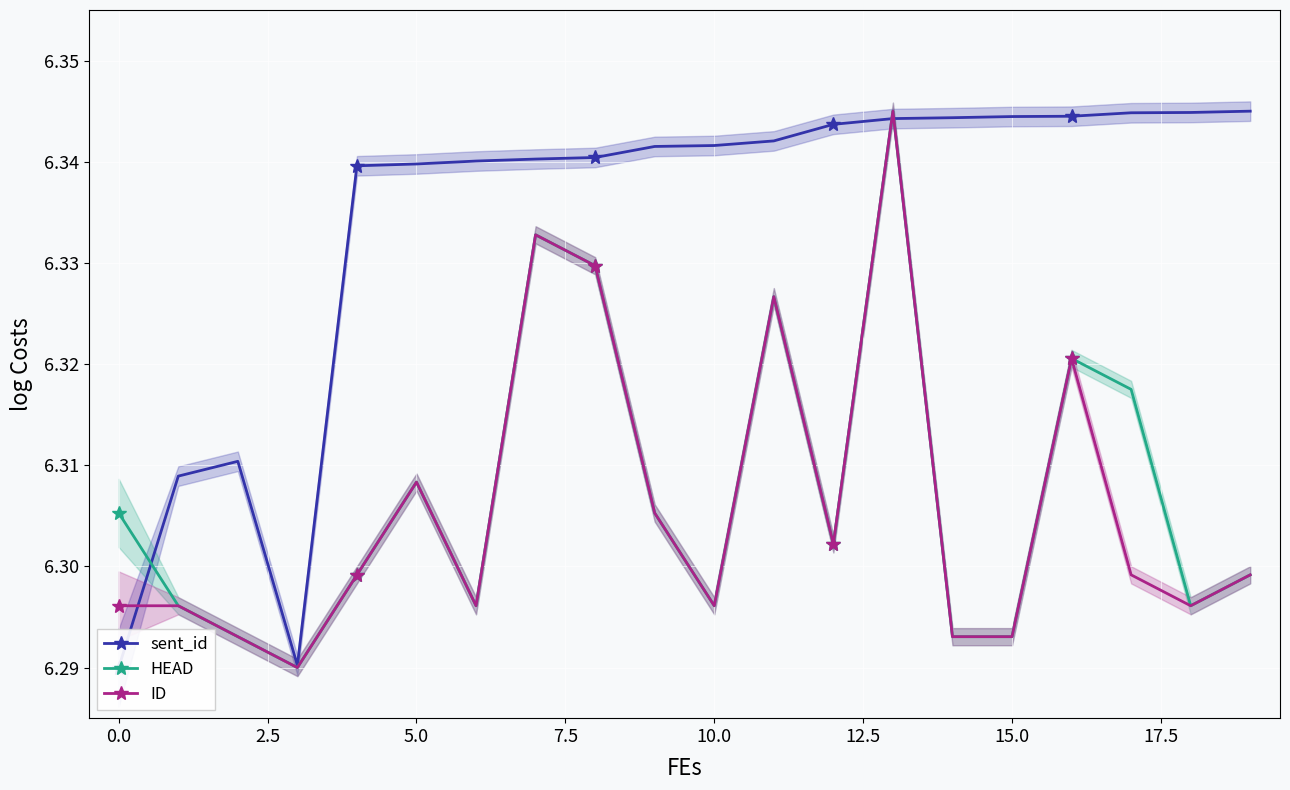

True or false: sent_id and ID intersect in this chart.

True